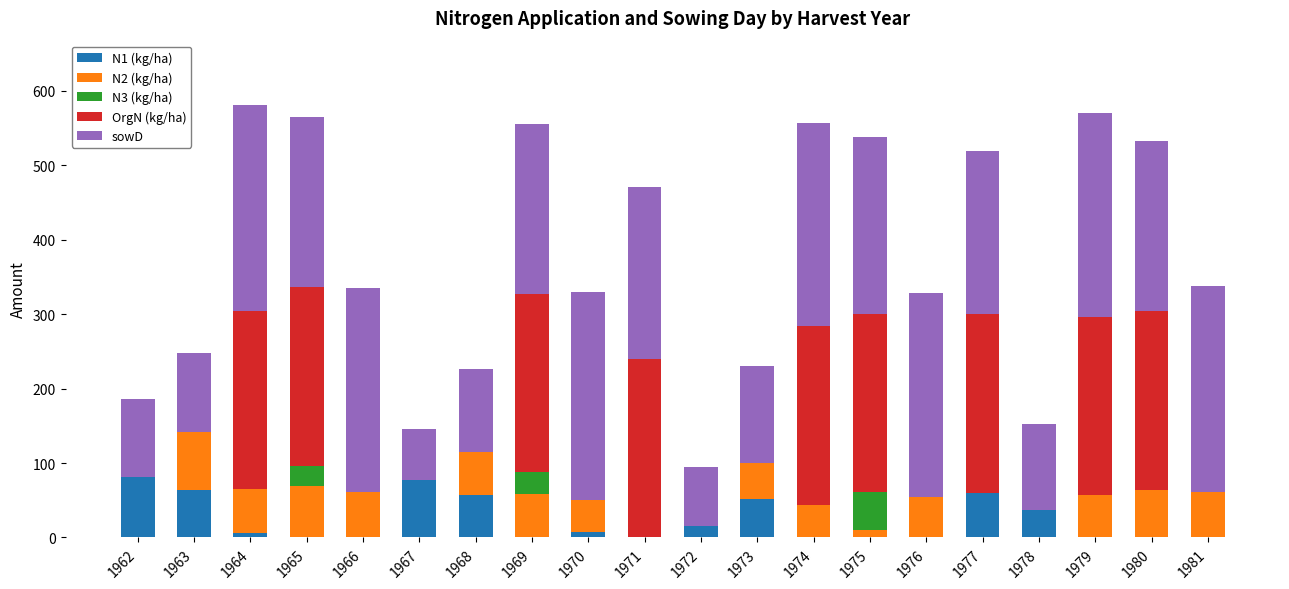

What is the total value across all series at 1967?

145.4